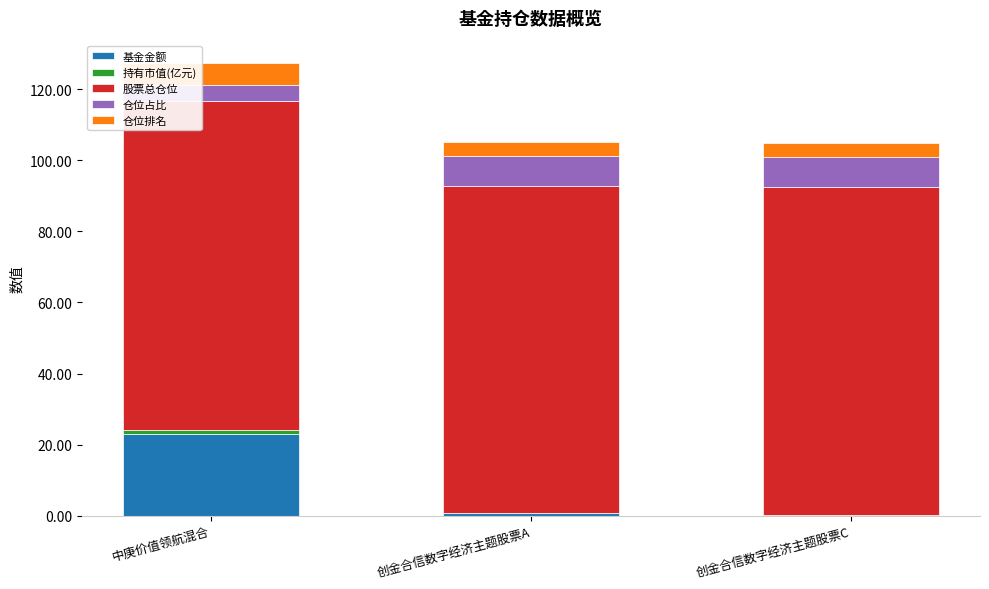

Are the bars horizontal?

No